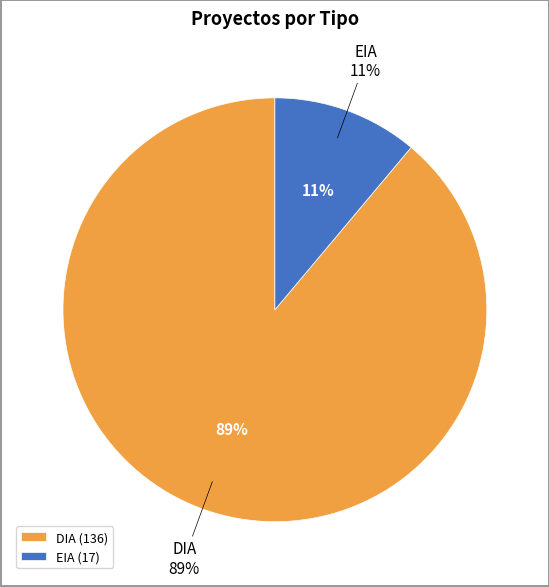

How many slices are in this pie chart?

2